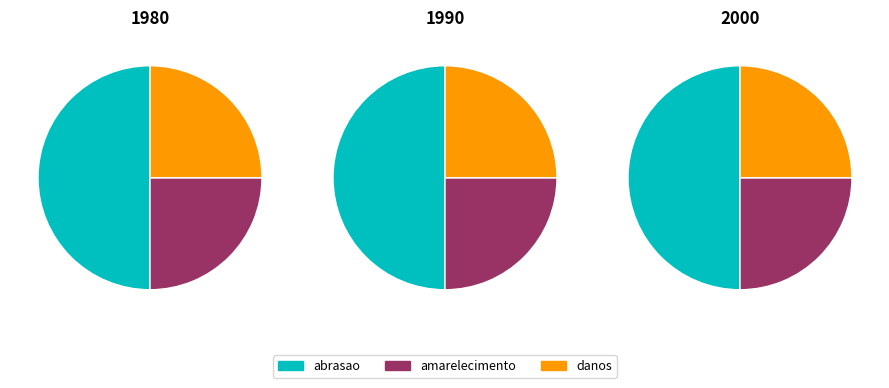

Is there a majority slice in this chart?

No